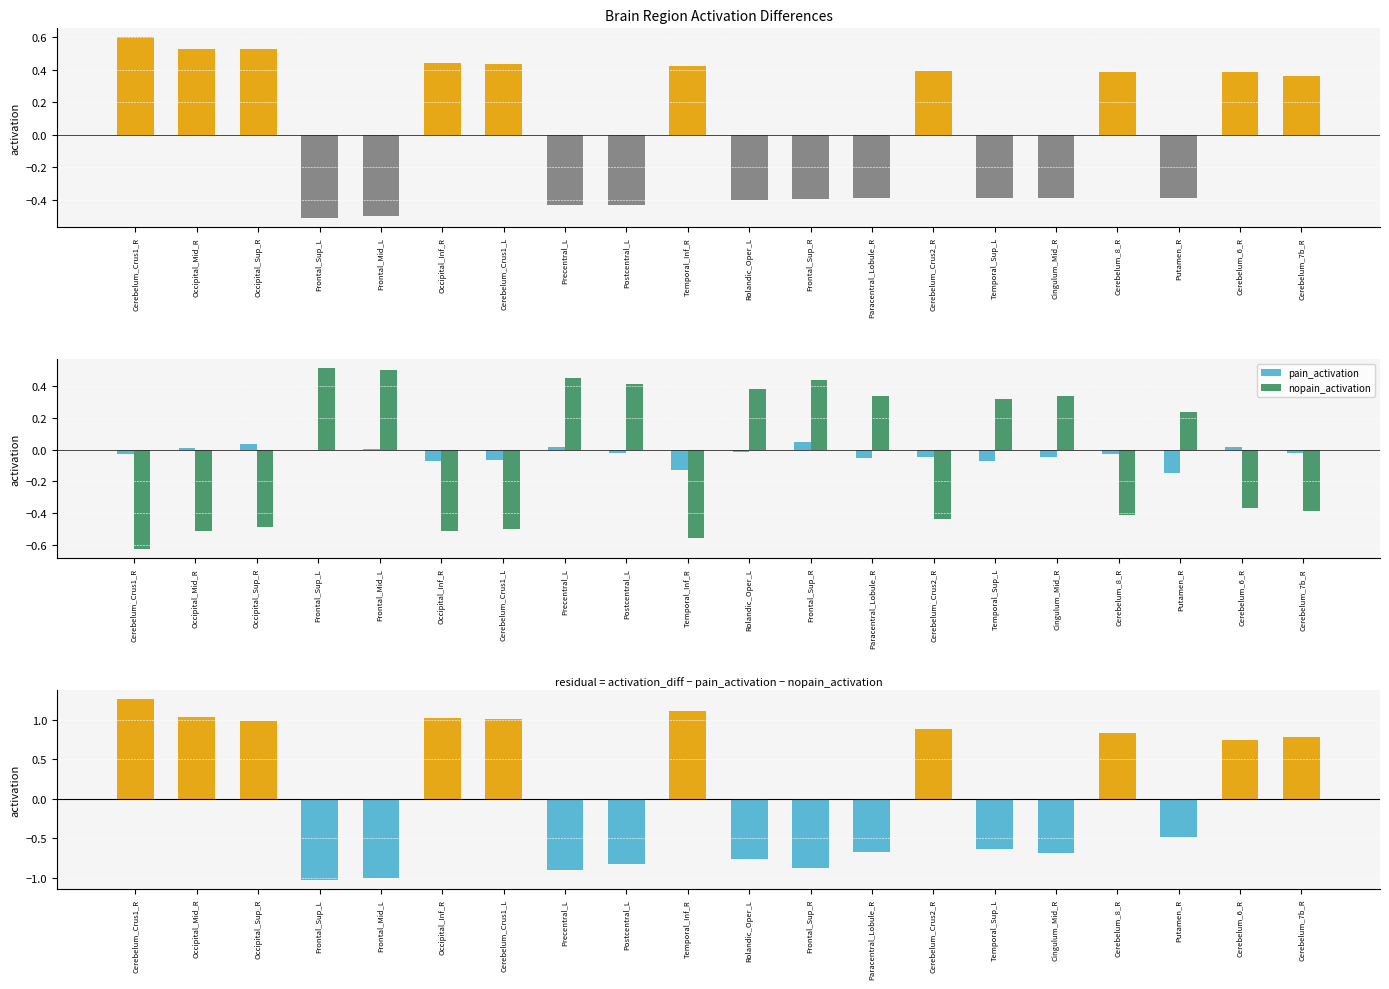

Reading left to right, transcribe all the data shown in this chart.

activation_diff: 0.6	0.5	0.5	-0.5	-0.5	0.4	0.4	-0.4	-0.4	0.4	-0.4	-0.4	-0.4	0.4	-0.4	-0.4	0.4	-0.4	0.4	0.4
pain_activation: -0.0	0.0	0.0	0.0	0.0	-0.1	-0.1	0.0	-0.0	-0.1	-0.0	0.0	-0.1	-0.0	-0.1	-0.0	-0.0	-0.1	0.0	-0.0
nopain_activation: -0.6	-0.5	-0.5	0.5	0.5	-0.5	-0.5	0.5	0.4	-0.6	0.4	0.4	0.3	-0.4	0.3	0.3	-0.4	0.2	-0.4	-0.4
residual (diff - pain - nopain): 1.3	1.0	1.0	-1.0	-1.0	1.0	1.0	-0.9	-0.8	1.1	-0.8	-0.9	-0.7	0.9	-0.6	-0.7	0.8	-0.5	0.7	0.8